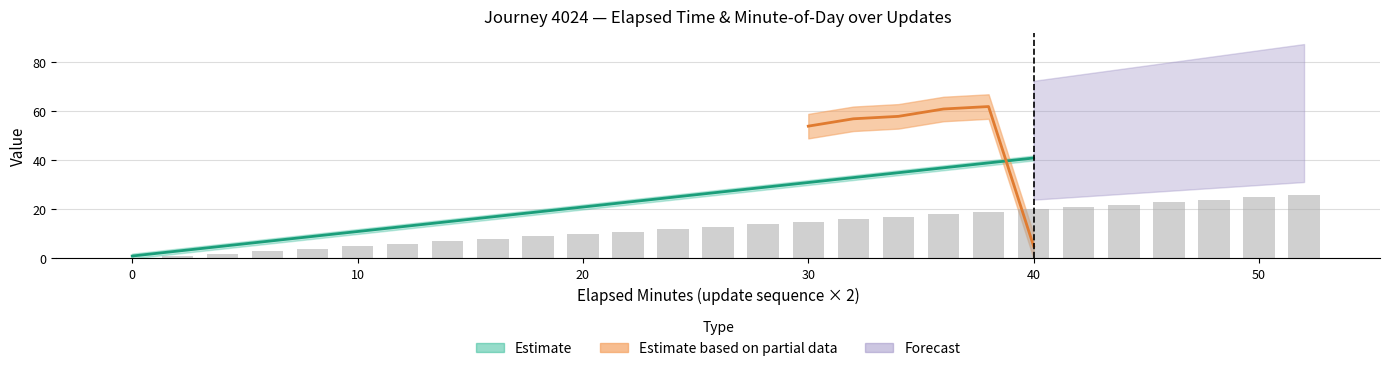

What is the difference between the update_sequence values at 36 and 38?

1